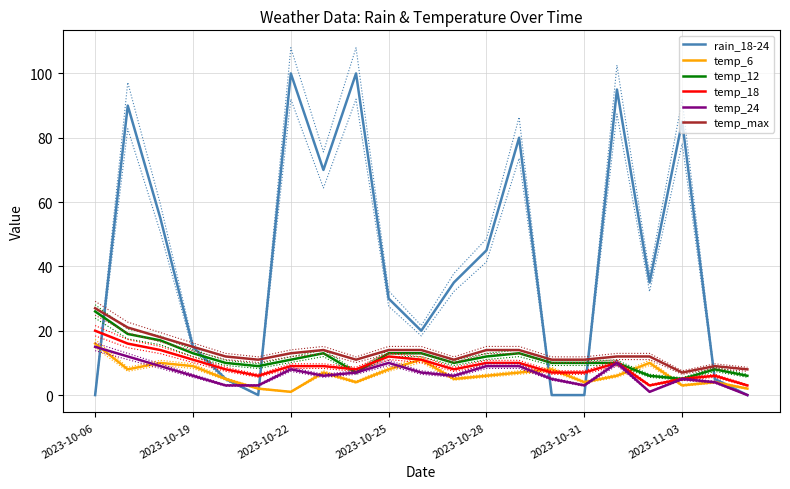

Where does the temp_max series first go above 12?

2023-10-06